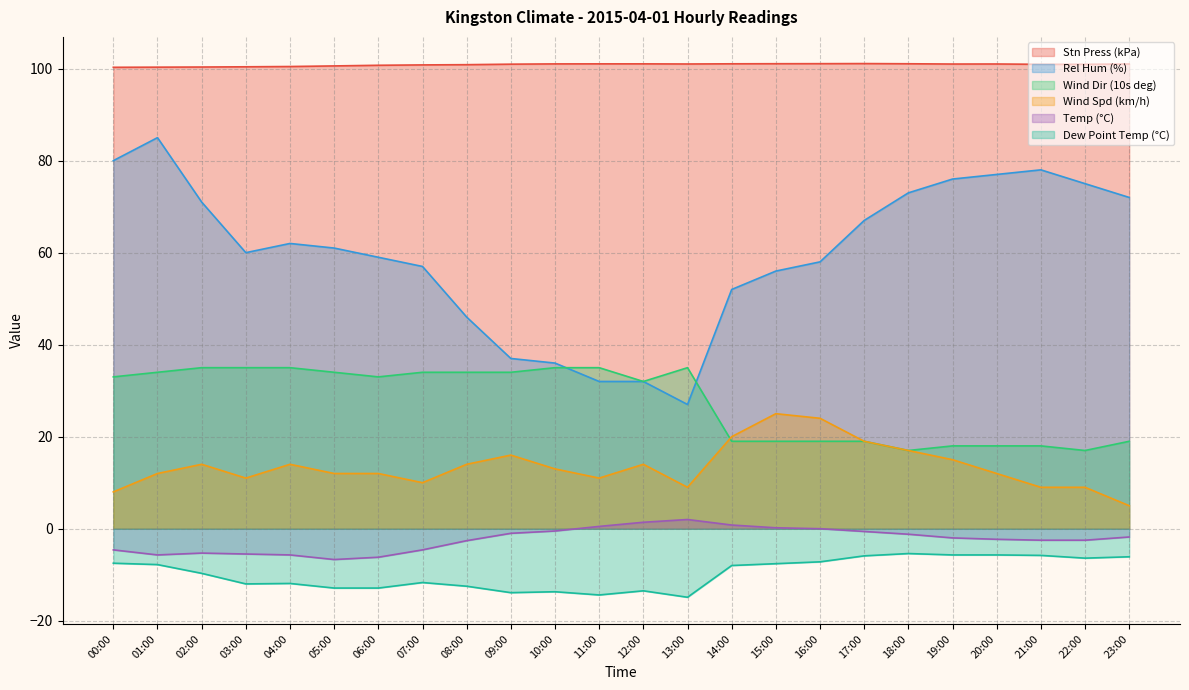

What is the average value of the Rel Hum (%) series?

59.5